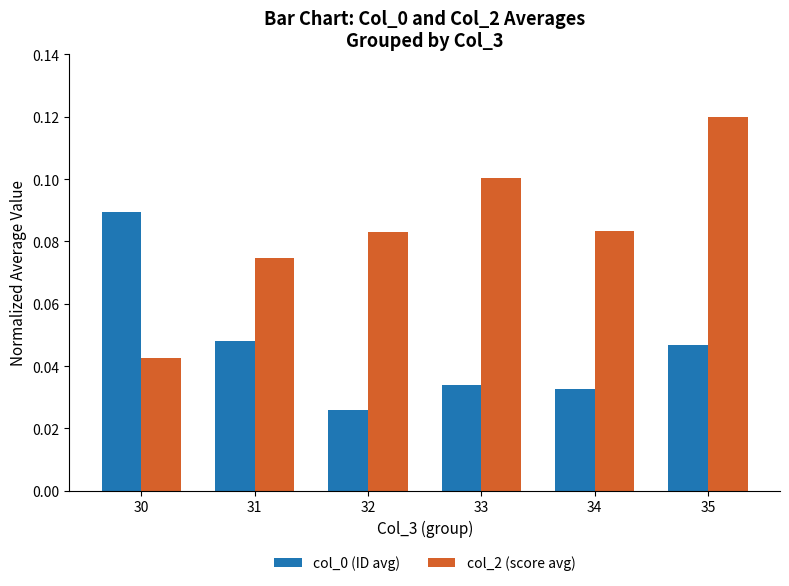

Count the col_0 (ID avg) values in the range 0 to 1.

6